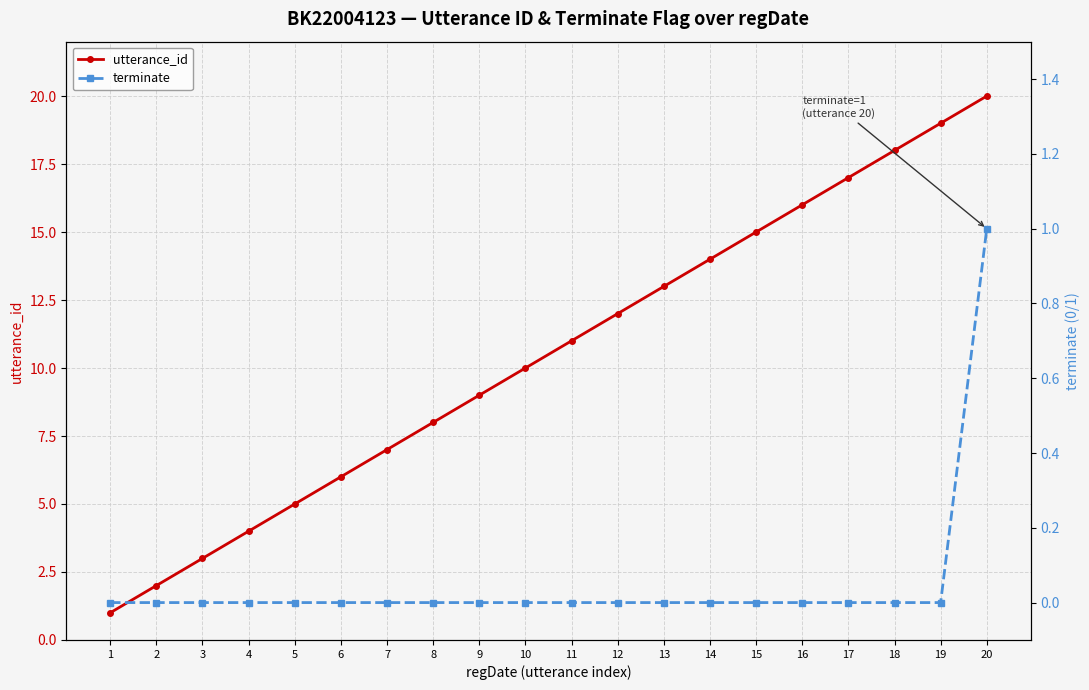

True or false: terminate and utterance_id intersect in this chart.

False